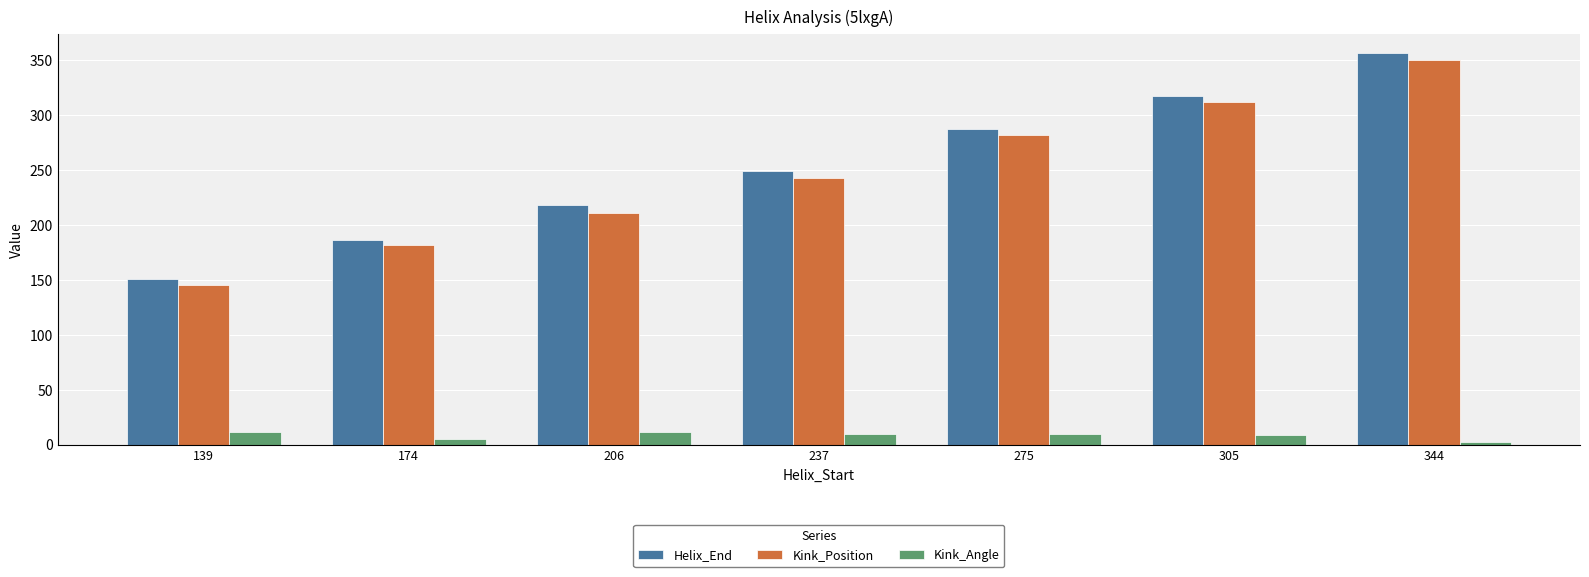

What is the maximum value for Kink_Position?

350.0